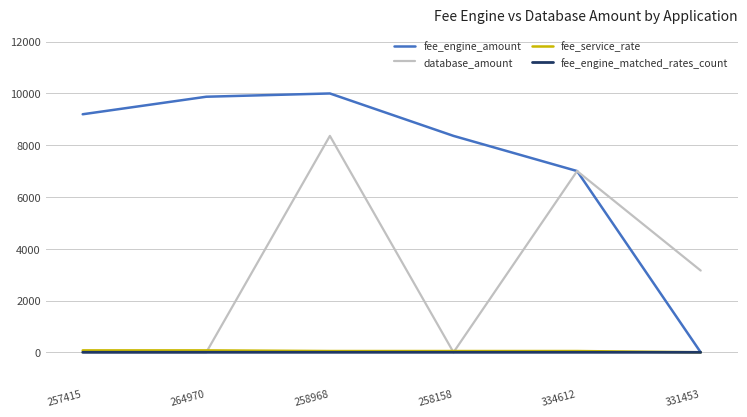

What is the total value across all series at 264970?

9949.8